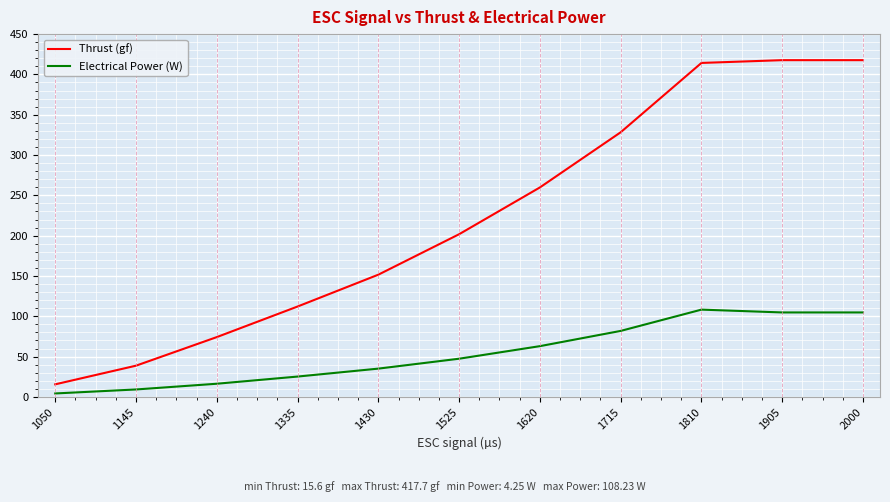

What is the difference between the highest and lowest values at 1430?

116.5